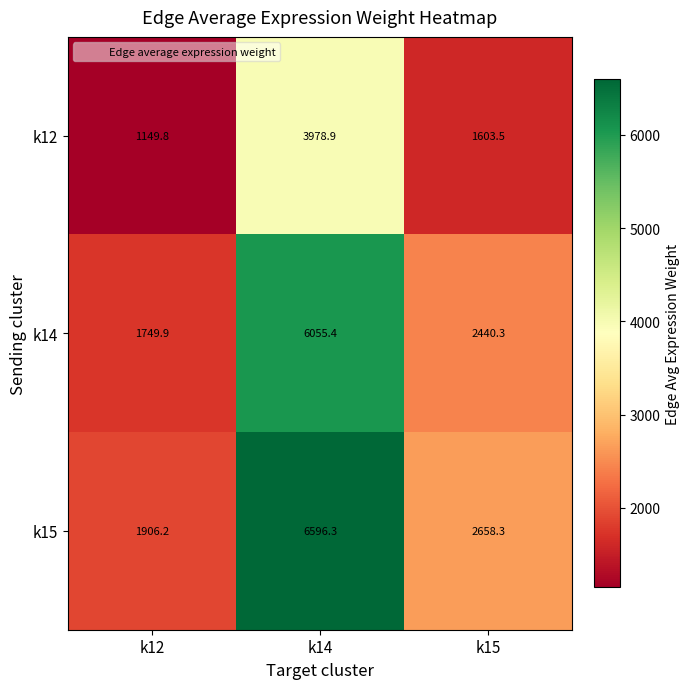

At k15, list the series in order from smallest to largest.

k12, k14, k15